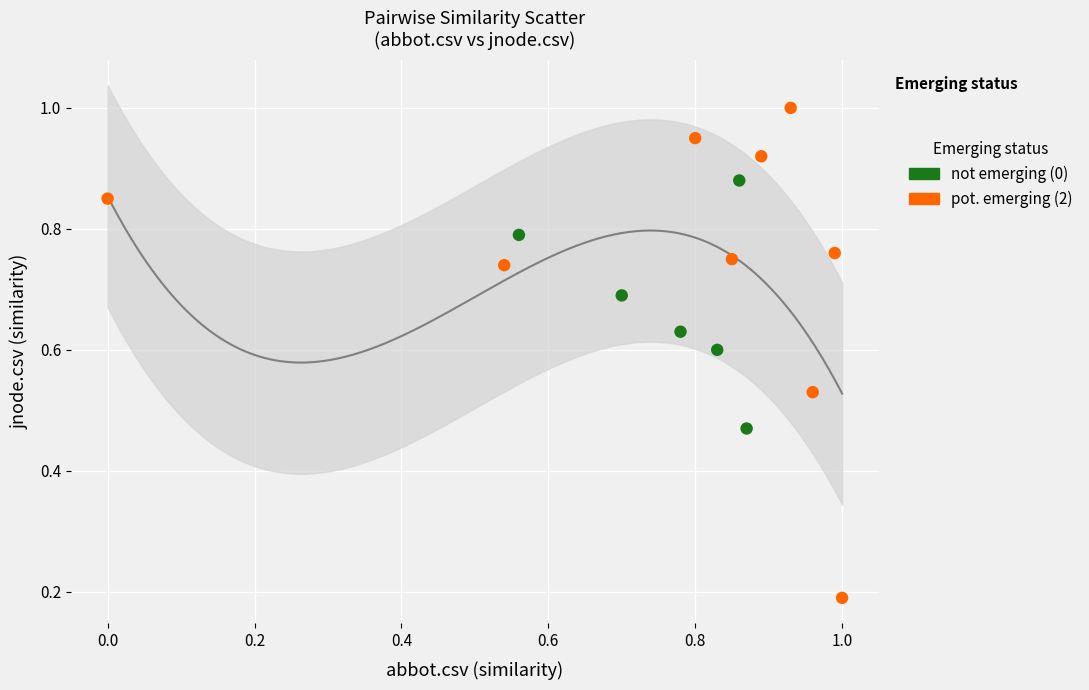

Which series contains the highest Y value?

pot. emerging (2)